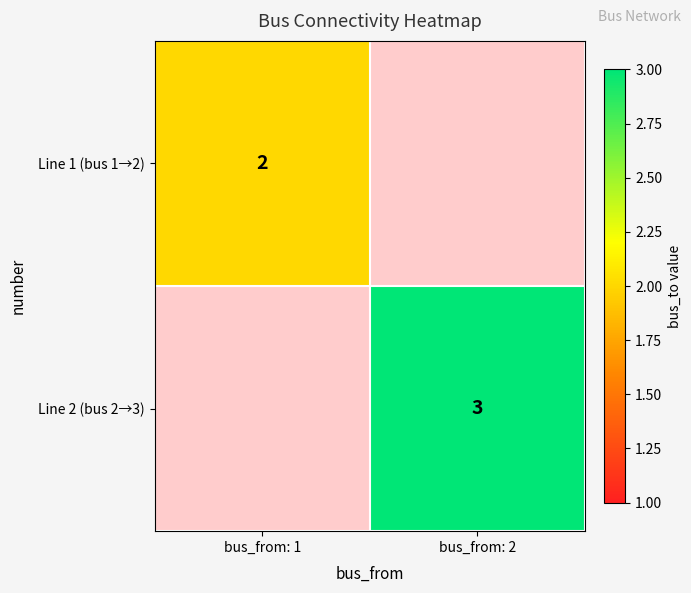

True or false: Line 2 (bus 2→3) has a value of 1 at bus_from: 2.

False